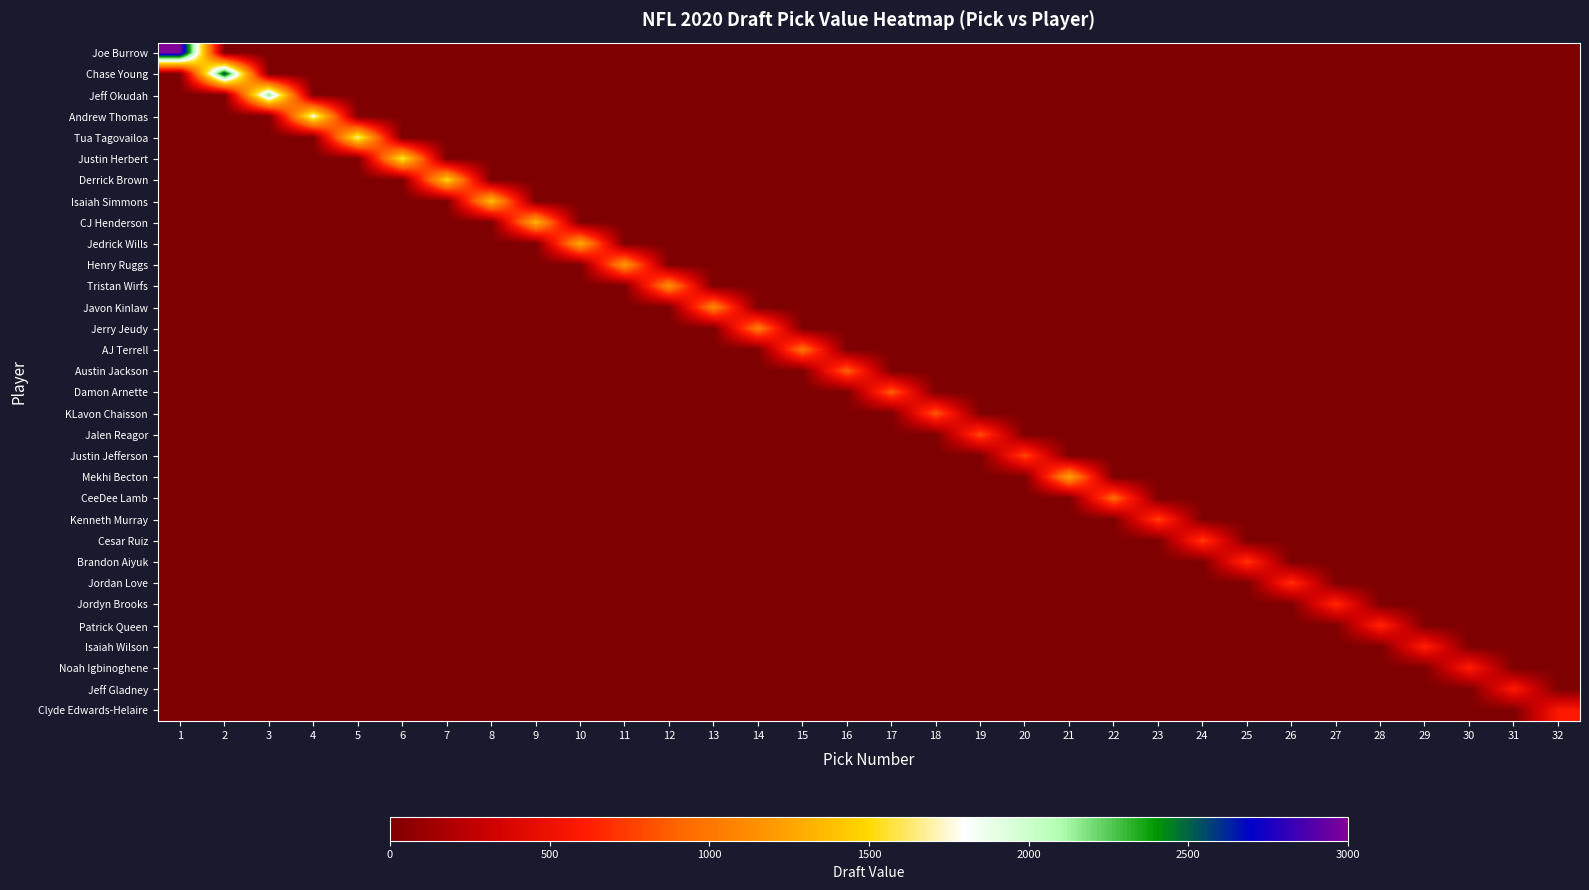

Which has a higher value, 31 or 18?

31